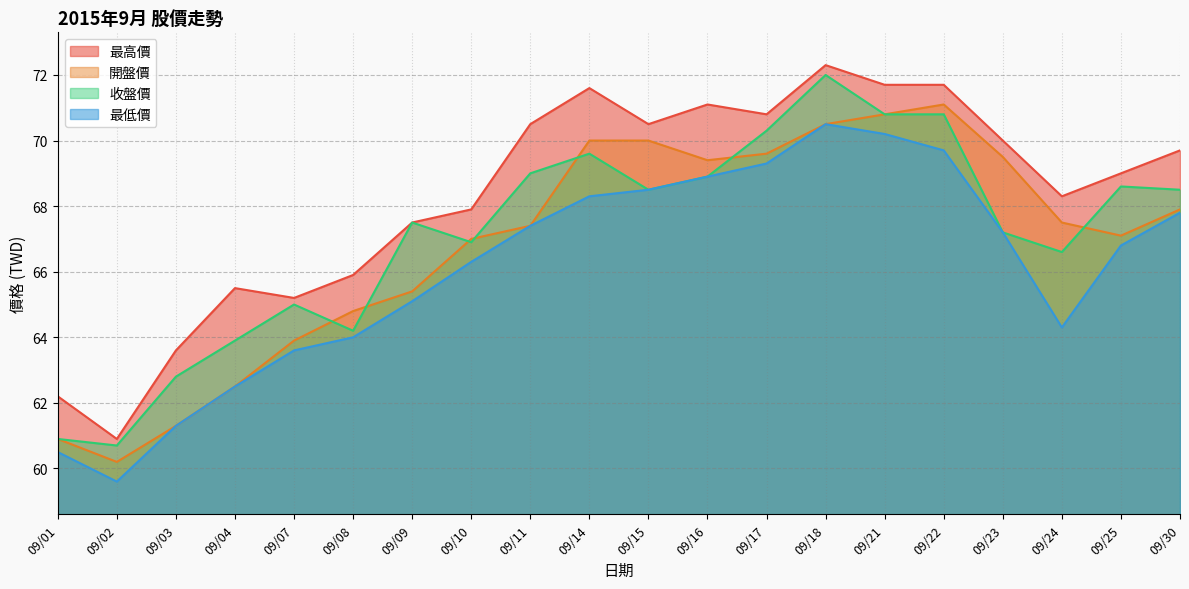

What is the average value of the 最高價 series?

68.3